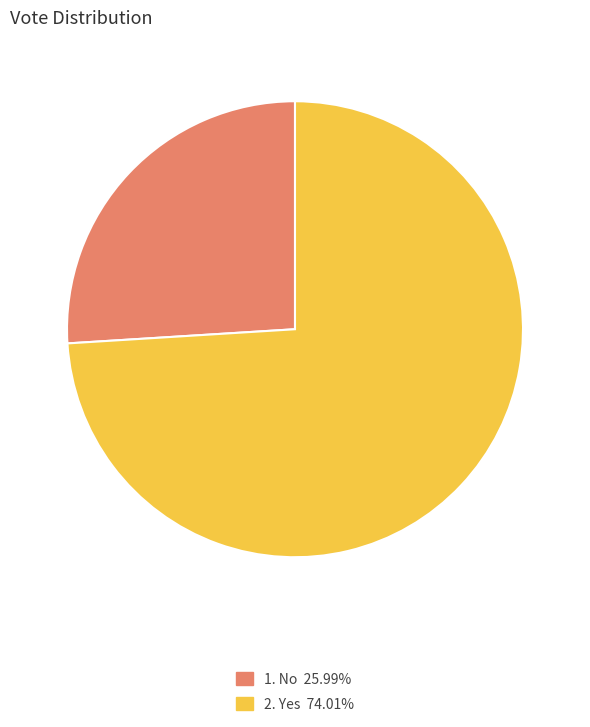

How many slices are in this pie chart?

2